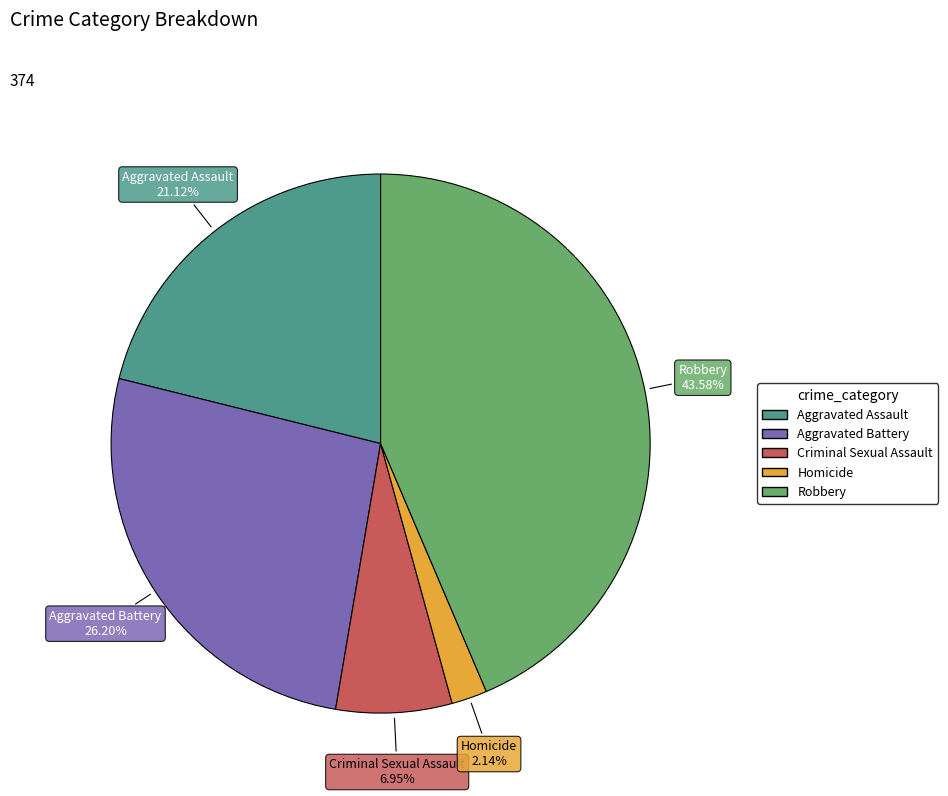

Does any single category account for the majority?

No